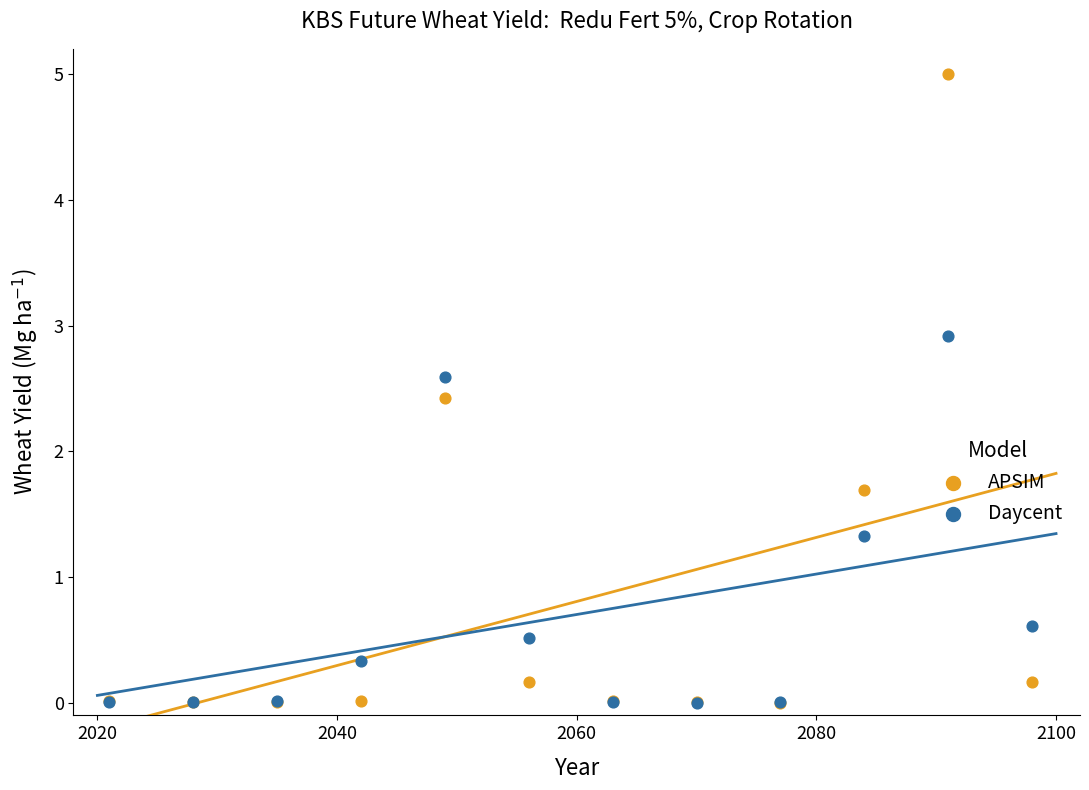

Across all series, what Y value is closest to 2?

1.7